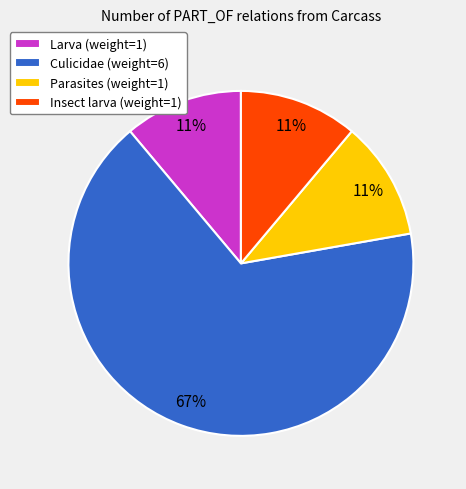

Combined, do Insect larva (weight=1) and Larva (weight=1) account for over 50%?

No